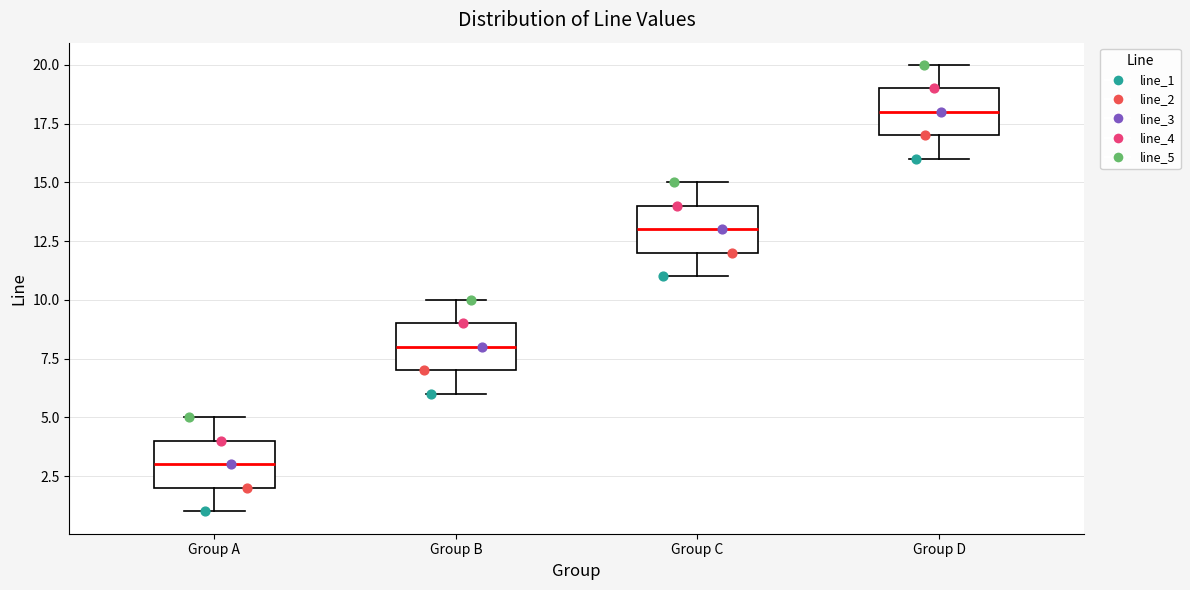

Where is the lower edge of the box for Group A on the y-axis? The values are not printed on the chart, so give them approximately, as read against the axis.

2